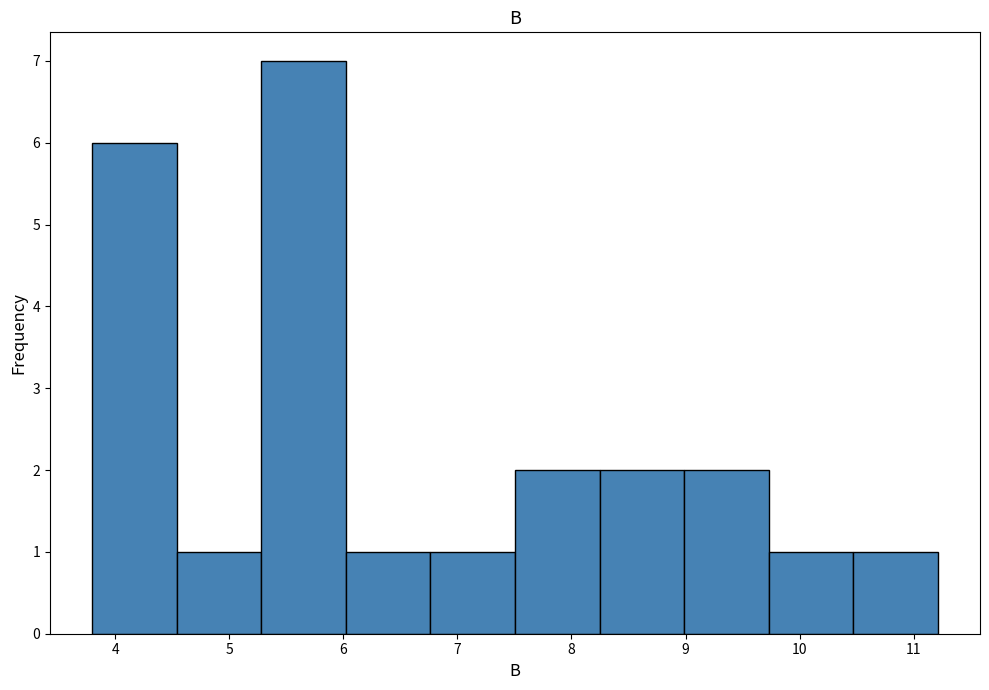

Reading left to right, list every bar in this chart as the range it spans on the x-axis followed by its height. Neither the bar edges nor the heights are printed on the chart, so give them approximately, as read against the axes.

3.8 to 4.5: 6
4.5 to 5.3: 1
5.3 to 6.0: 7
6.0 to 6.8: 1
6.8 to 7.5: 1
7.5 to 8.2: 2
8.2 to 9.0: 2
9.0 to 9.7: 2
9.7 to 10.5: 1
10.5 to 11.2: 1